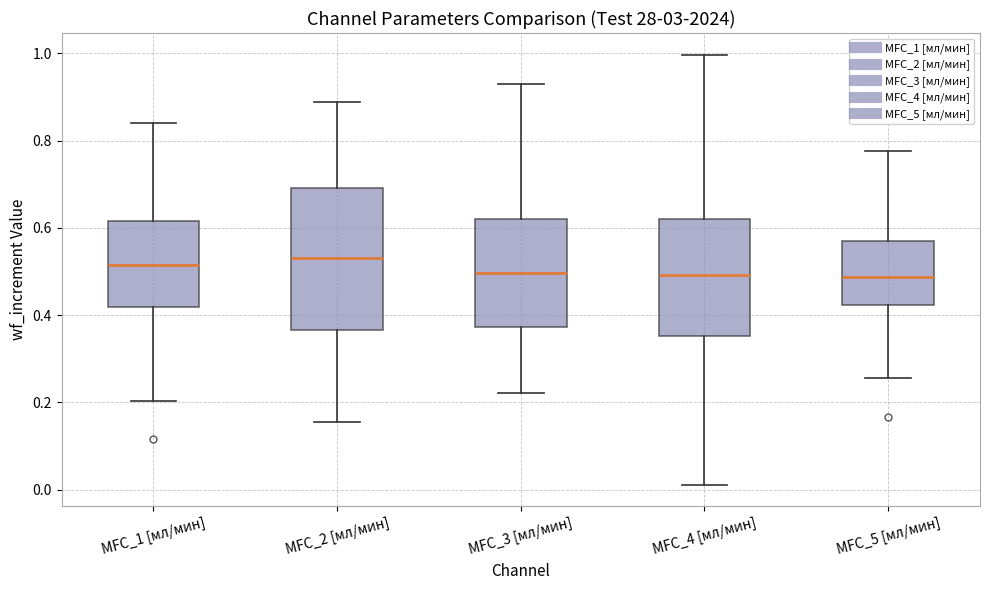

Which box is the tallest, from its lower edge to its upper edge?

MFC_2 [мл/мин]